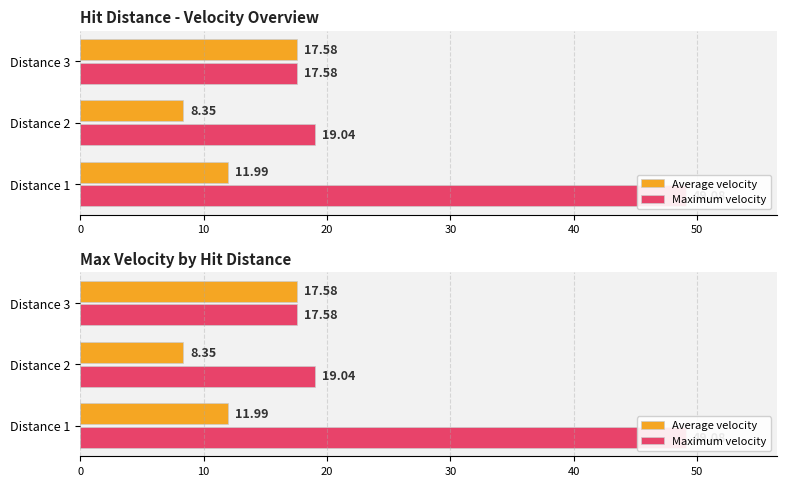

What is the greatest value displayed?

49.1